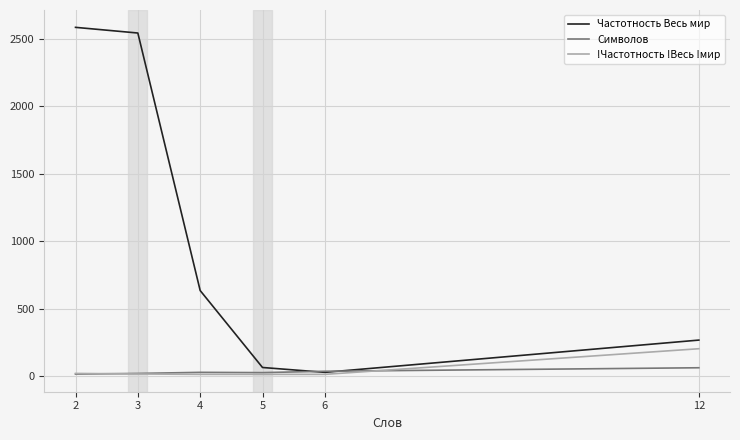

The value of Частотность Весь мир at 2 is 2583. True or false?

True